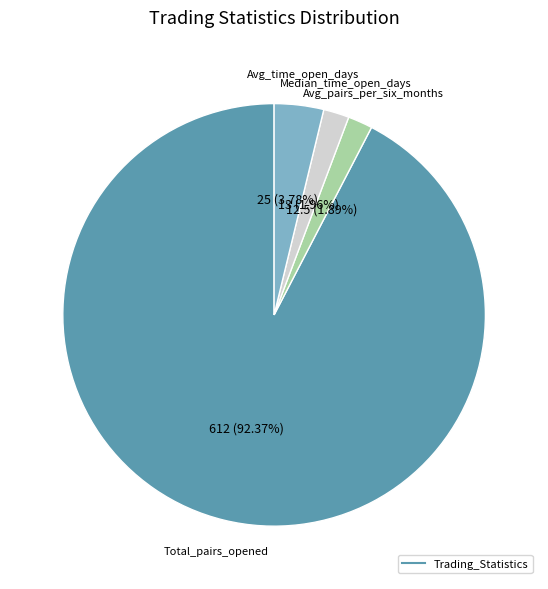

Is there a majority slice in this chart?

Yes